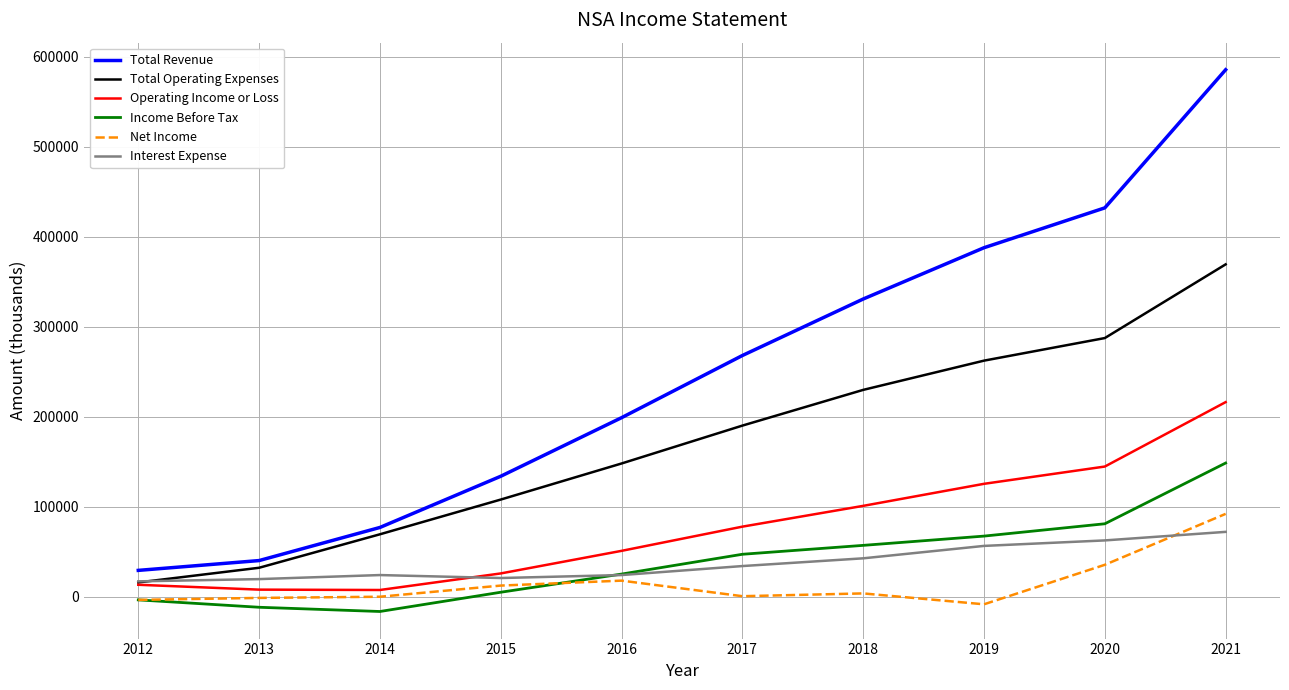

What is the difference between the maximum and minimum values in the Total Revenue series?

556400